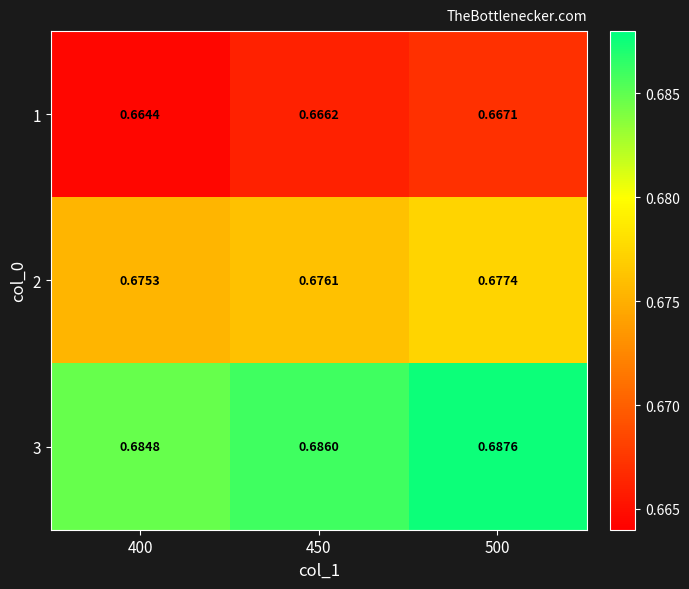

At how many categories does at least one series exceed 0?

3